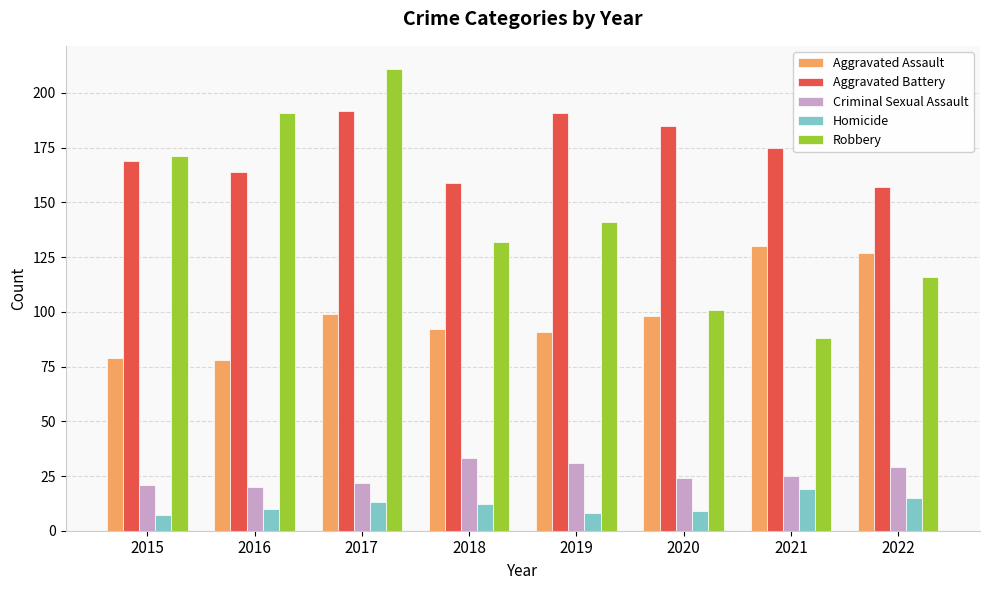

What is the value of the Robbery bar at the 3rd from the left?

211